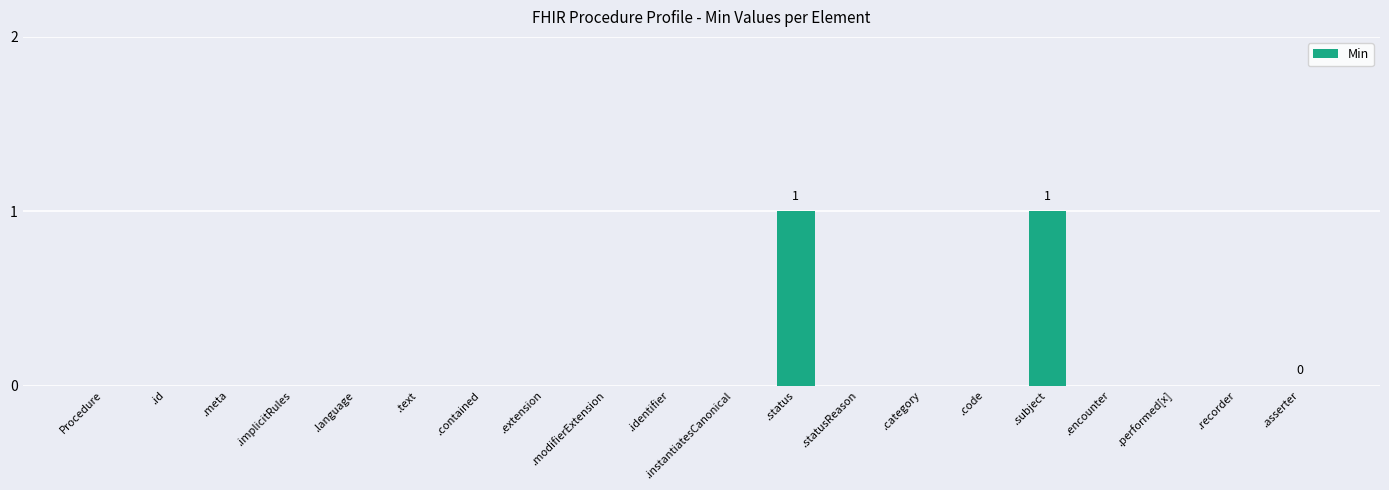

True or false: the data shows 0 at .language.

True